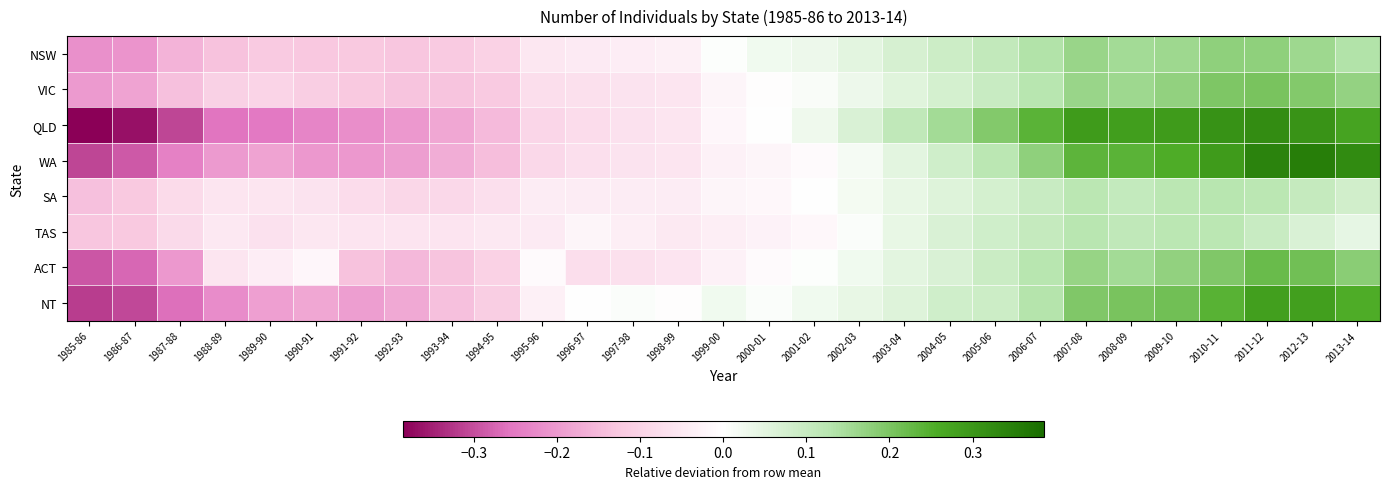

Reading left to right, transcribe all the data shown in this chart.

NSW: 1985-86=-0.2	1986-87=-0.2	1987-88=-0.2	1988-89=-0.1	1989-90=-0.1	1990-91=-0.1	1991-92=-0.1	1992-93=-0.1	1993-94=-0.1	1994-95=-0.1	1995-96=-0.1	1996-97=-0.0	1997-98=-0.0	1998-99=-0.0	1999-00=0.0	2000-01=0.0	2001-02=0.0	2002-03=0.0	2003-04=0.1	2004-05=0.1	2005-06=0.1	2006-07=0.1	2007-08=0.2	2008-09=0.2	2009-10=0.2	2010-11=0.2	2011-12=0.2	2012-13=0.2	2013-14=0.1
VIC: 1985-86=-0.2	1986-87=-0.2	1987-88=-0.1	1988-89=-0.1	1989-90=-0.1	1990-91=-0.1	1991-92=-0.1	1992-93=-0.1	1993-94=-0.1	1994-95=-0.1	1995-96=-0.1	1996-97=-0.1	1997-98=-0.1	1998-99=-0.1	1999-00=-0.0	2000-01=-0.0	2001-02=0.0	2002-03=0.0	2003-04=0.1	2004-05=0.1	2005-06=0.1	2006-07=0.1	2007-08=0.2	2008-09=0.2	2009-10=0.2	2010-11=0.2	2011-12=0.2	2012-13=0.2	2013-14=0.2
QLD: 1985-86=-0.4	1986-87=-0.4	1987-88=-0.3	1988-89=-0.3	1989-90=-0.3	1990-91=-0.2	1991-92=-0.2	1992-93=-0.2	1993-94=-0.2	1994-95=-0.1	1995-96=-0.1	1996-97=-0.1	1997-98=-0.1	1998-99=-0.1	1999-00=-0.0	2000-01=0.0	2001-02=0.0	2002-03=0.1	2003-04=0.1	2004-05=0.2	2005-06=0.2	2006-07=0.2	2007-08=0.3	2008-09=0.3	2009-10=0.3	2010-11=0.3	2011-12=0.3	2012-13=0.3	2013-14=0.3
WA: 1985-86=-0.3	1986-87=-0.3	1987-88=-0.2	1988-89=-0.2	1989-90=-0.2	1990-91=-0.2	1991-92=-0.2	1992-93=-0.2	1993-94=-0.2	1994-95=-0.1	1995-96=-0.1	1996-97=-0.1	1997-98=-0.1	1998-99=-0.1	1999-00=-0.0	2000-01=-0.0	2001-02=-0.0	2002-03=0.0	2003-04=0.1	2004-05=0.1	2005-06=0.1	2006-07=0.2	2007-08=0.2	2008-09=0.2	2009-10=0.3	2010-11=0.3	2011-12=0.3	2012-13=0.3	2013-14=0.3
SA: 1985-86=-0.1	1986-87=-0.1	1987-88=-0.1	1988-89=-0.1	1989-90=-0.1	1990-91=-0.1	1991-92=-0.1	1992-93=-0.1	1993-94=-0.1	1994-95=-0.1	1995-96=-0.0	1996-97=-0.0	1997-98=-0.0	1998-99=-0.0	1999-00=-0.0	2000-01=-0.0	2001-02=-0.0	2002-03=0.0	2003-04=0.0	2004-05=0.1	2005-06=0.1	2006-07=0.1	2007-08=0.1	2008-09=0.1	2009-10=0.1	2010-11=0.1	2011-12=0.1	2012-13=0.1	2013-14=0.1
TAS: 1985-86=-0.1	1986-87=-0.1	1987-88=-0.1	1988-89=-0.1	1989-90=-0.1	1990-91=-0.1	1991-92=-0.1	1992-93=-0.1	1993-94=-0.1	1994-95=-0.1	1995-96=-0.0	1996-97=-0.0	1997-98=-0.0	1998-99=-0.0	1999-00=-0.0	2000-01=-0.0	2001-02=-0.0	2002-03=0.0	2003-04=0.0	2004-05=0.1	2005-06=0.1	2006-07=0.1	2007-08=0.1	2008-09=0.1	2009-10=0.1	2010-11=0.1	2011-12=0.1	2012-13=0.1	2013-14=0.0
ACT: 1985-86=-0.3	1986-87=-0.3	1987-88=-0.2	1988-89=-0.1	1989-90=-0.0	1990-91=-0.0	1991-92=-0.1	1992-93=-0.2	1993-94=-0.1	1994-95=-0.1	1995-96=-0.0	1996-97=-0.1	1997-98=-0.1	1998-99=-0.1	1999-00=-0.0	2000-01=-0.0	2001-02=0.0	2002-03=0.0	2003-04=0.0	2004-05=0.1	2005-06=0.1	2006-07=0.1	2007-08=0.2	2008-09=0.2	2009-10=0.2	2010-11=0.2	2011-12=0.2	2012-13=0.2	2013-14=0.2
NT: 1985-86=-0.3	1986-87=-0.3	1987-88=-0.3	1988-89=-0.2	1989-90=-0.2	1990-91=-0.2	1991-92=-0.2	1992-93=-0.2	1993-94=-0.1	1994-95=-0.1	1995-96=-0.0	1996-97=-0.0	1997-98=0.0	1998-99=-0.0	1999-00=0.0	2000-01=0.0	2001-02=0.0	2002-03=0.0	2003-04=0.1	2004-05=0.1	2005-06=0.1	2006-07=0.1	2007-08=0.2	2008-09=0.2	2009-10=0.2	2010-11=0.2	2011-12=0.3	2012-13=0.3	2013-14=0.3